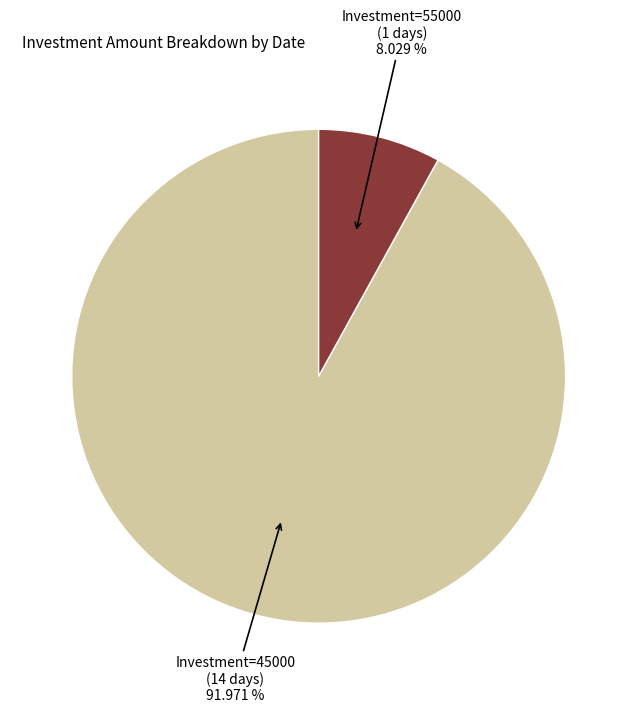

Which category accounts for the majority?

Investment=45000 (14 days)